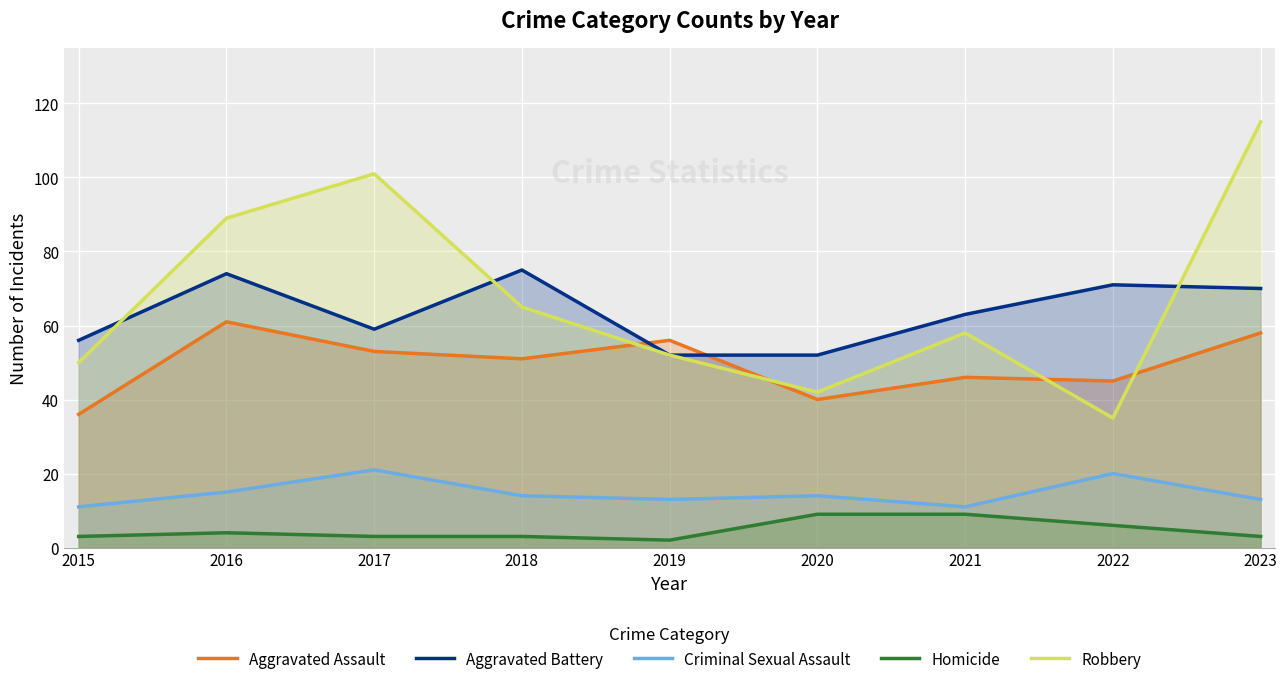

Rank the series by their maximum value, from lowest to highest.

Homicide, Criminal Sexual Assault, Aggravated Assault, Aggravated Battery, Robbery